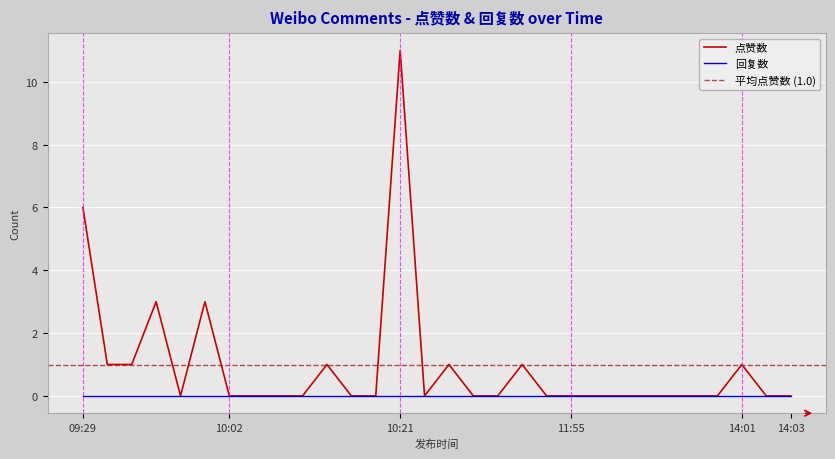

Which has a higher value, 09:30 or 10:14?

09:30